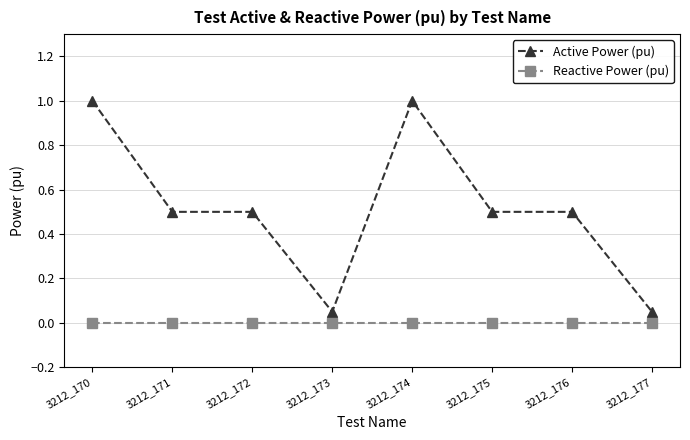

True or false: Active Power (pu) and Reactive Power (pu) intersect in this chart.

False